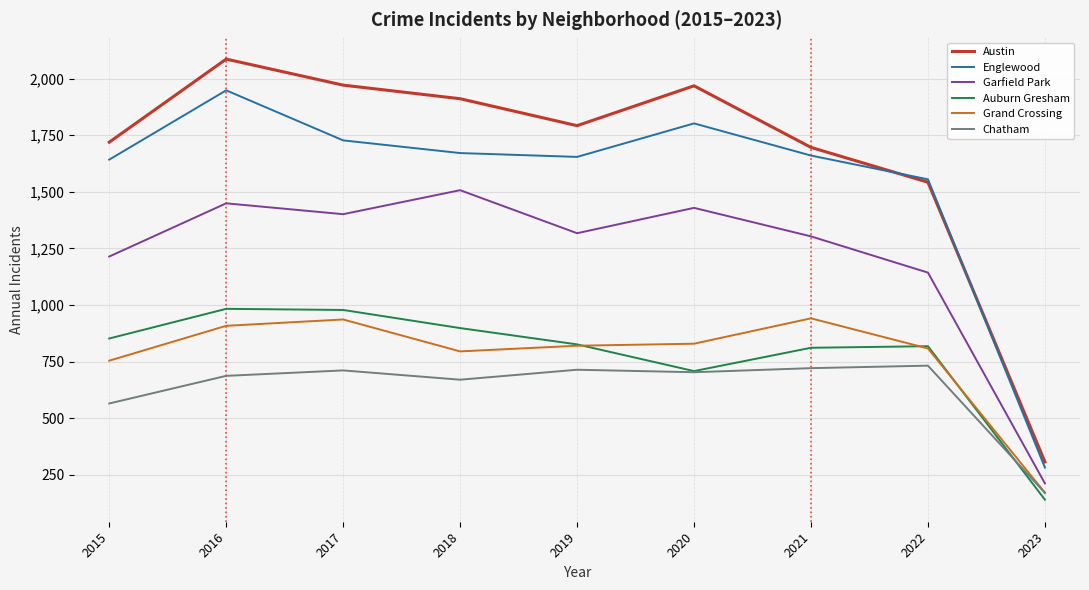

At which category does Chatham reach its first local peak?

2017